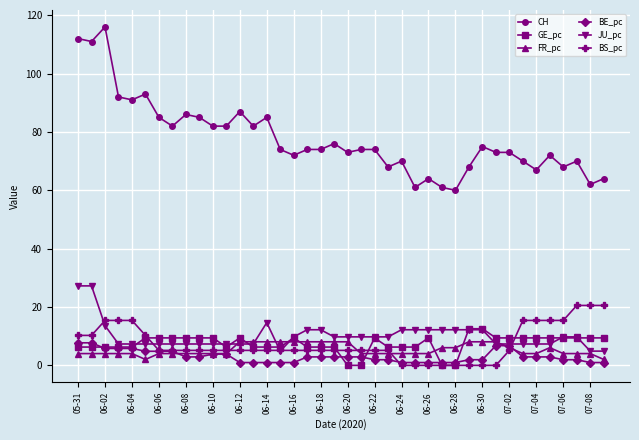

True or false: GE_pc has more than 0 points higher than both neighbors.

True